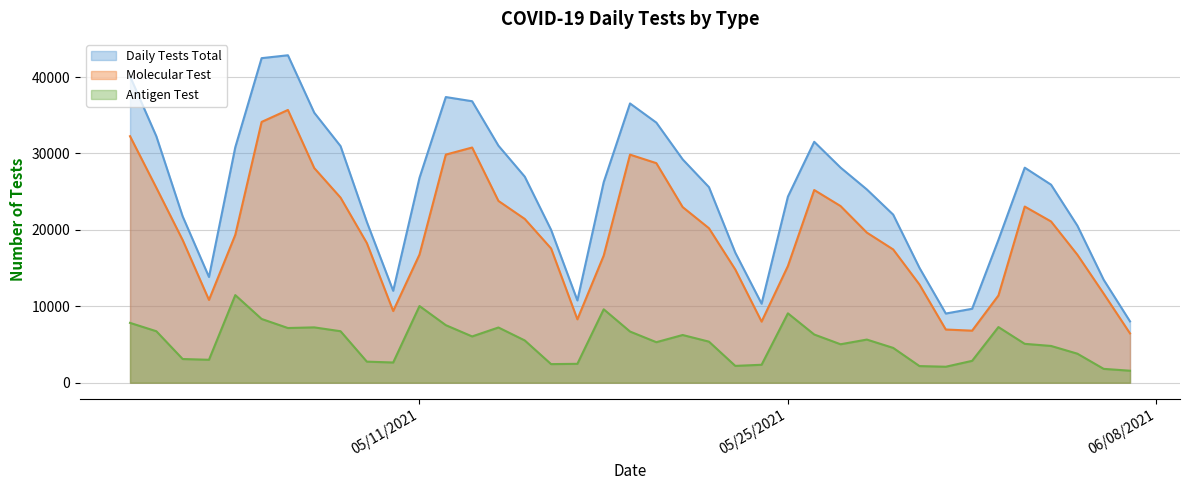

What is the difference between the maximum and second lowest values in the Antigen Test series?

9652